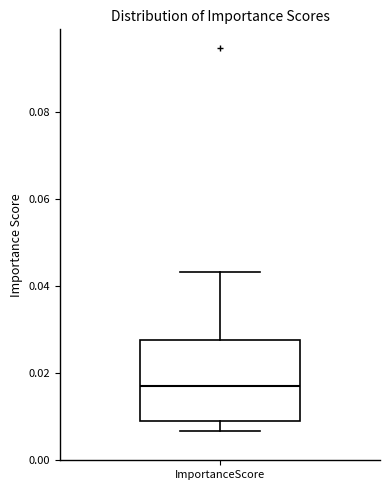

Where does the lower whisker of the box for ImportanceScore end on the y-axis? The values are not printed on the chart, so give them approximately, as read against the axis.

0.006